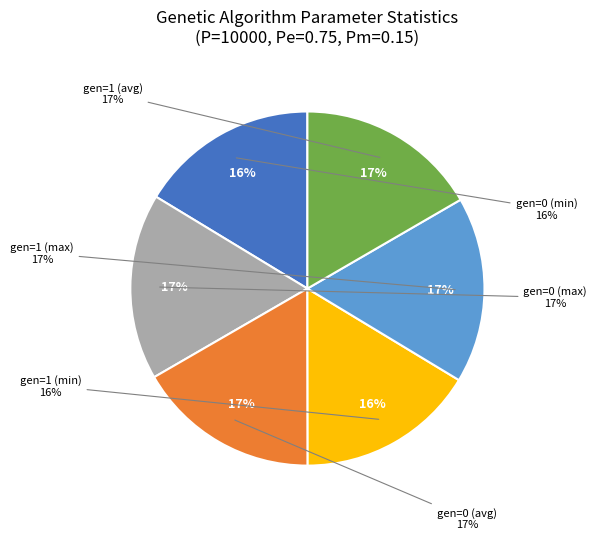

Rank the categories by value from lowest to highest.

gen=0 (min), gen=1 (min), gen=1 (avg), gen=0 (avg), gen=1 (max), gen=0 (max)